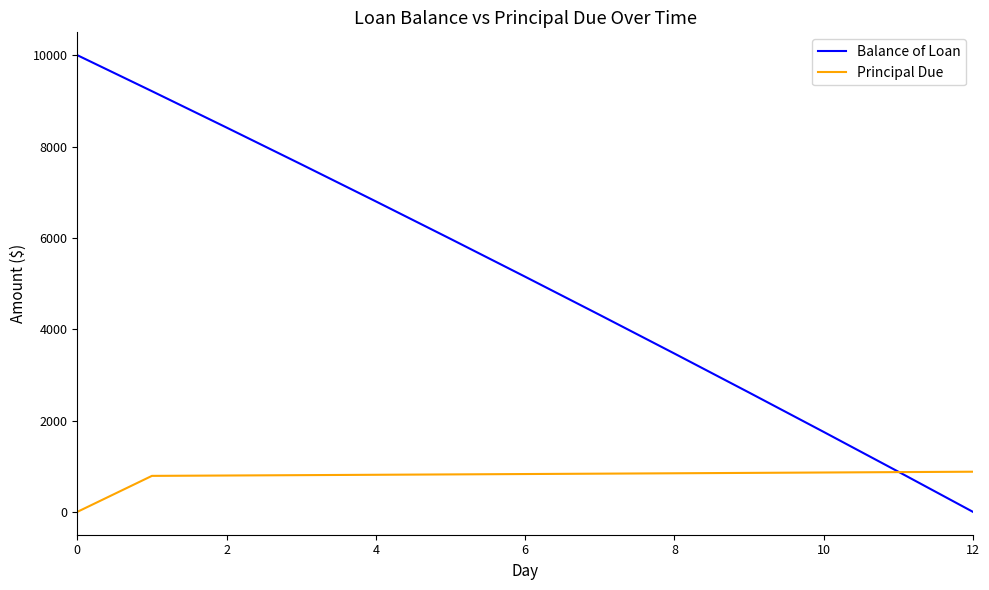

Which series has the widest spread of values?

Balance of Loan